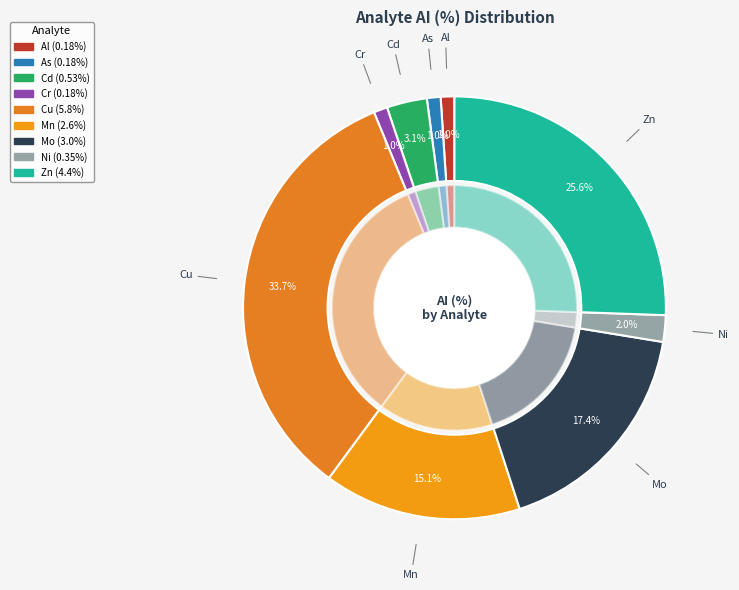

To the nearest percent, what portion does Al represent?

1%